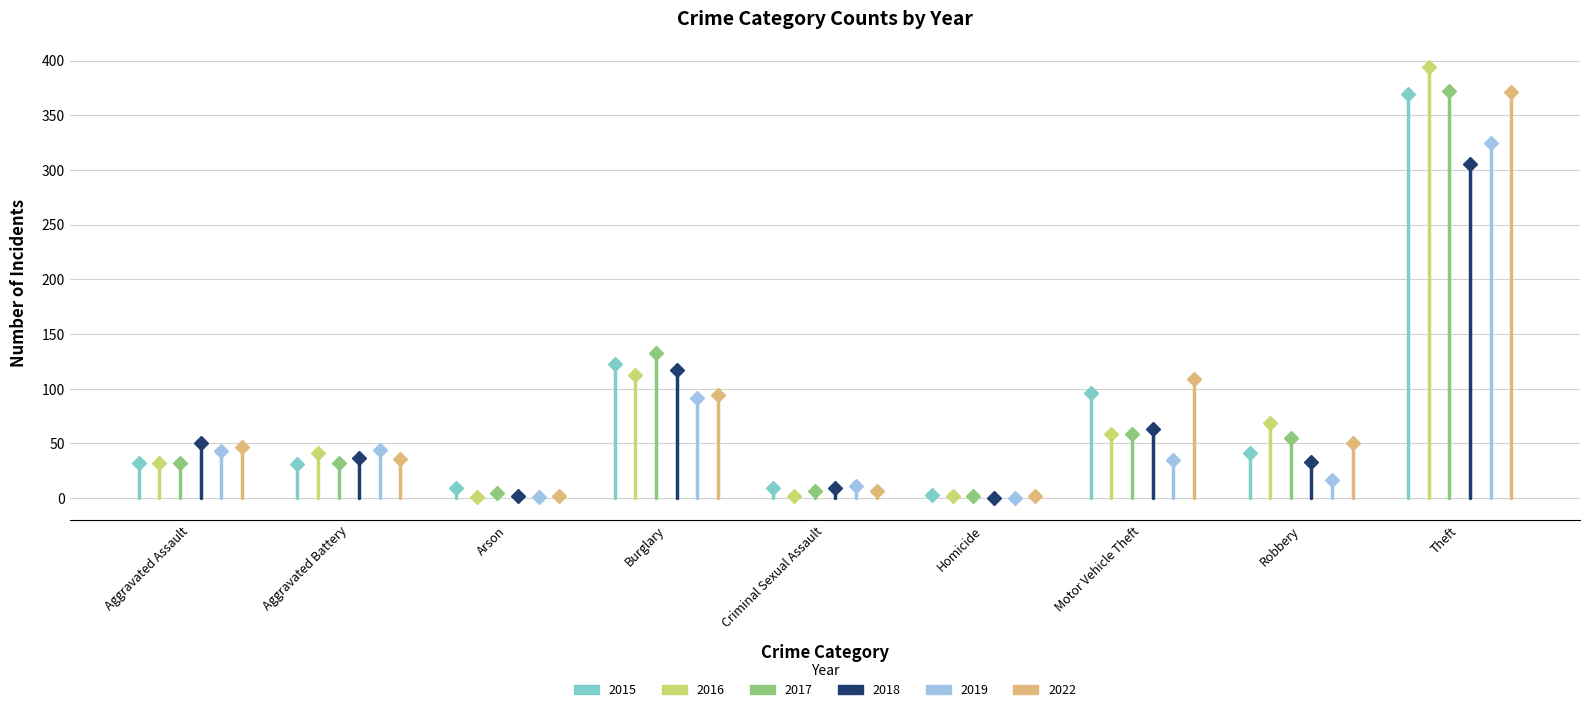

Rank the categories by 2017 value from lowest to highest.

Homicide, Arson, Criminal Sexual Assault, Aggravated Assault, Aggravated Battery, Robbery, Motor Vehicle Theft, Burglary, Theft